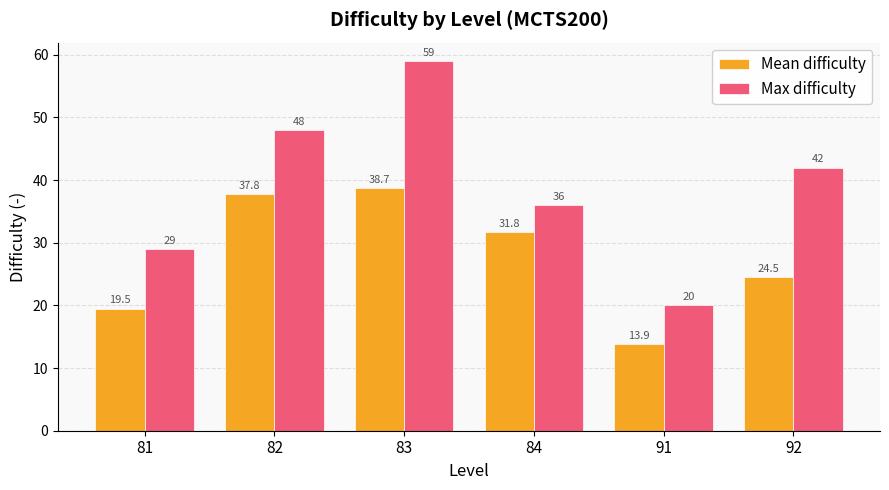

How many values in the Mean difficulty series are below 31?

3